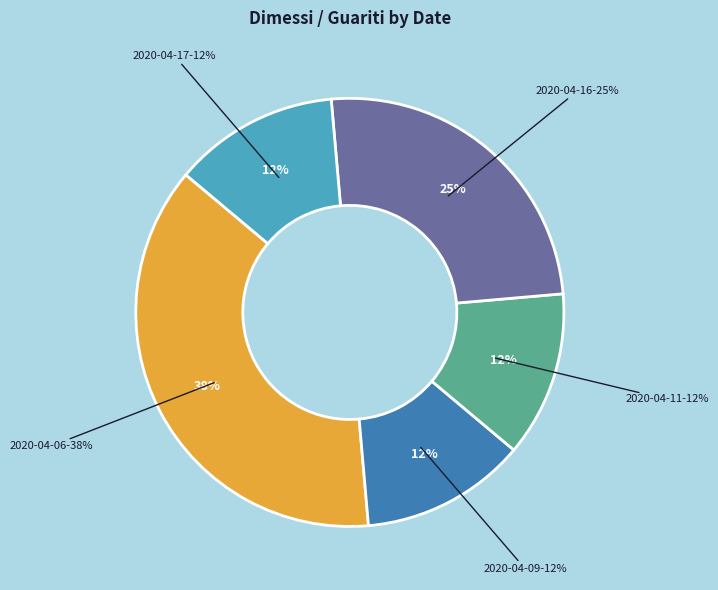

To the nearest percent, what percentage of the pie is 2020-04-17?

12%